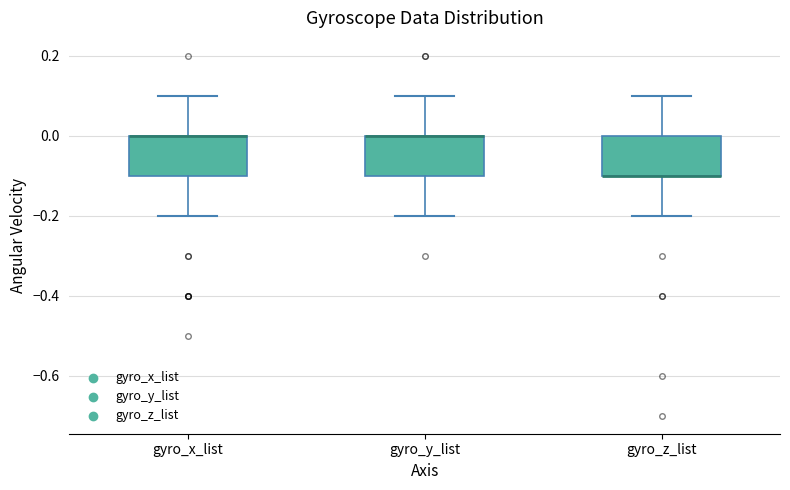

Reading left to right, read every box against the y-axis: the position of its median line, the range the box covers, and the ends of its whiskers. The values are not printed on the chart, so give them approximately, as read against the axis.

gyro_x_list: median 0.0 (drawn on the box's upper edge), box -0.1 to 0.0, whiskers -0.2 to 0.1
gyro_y_list: median 0.0 (drawn on the box's upper edge), box -0.1 to 0.0, whiskers -0.2 to 0.1
gyro_z_list: median -0.1 (drawn on the box's lower edge), box -0.1 to 0.0, whiskers -0.2 to 0.1